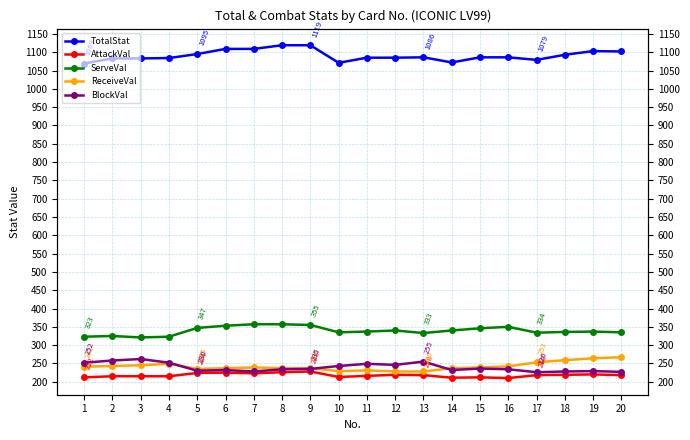

True or false: ServeVal has a value of 108 at 11.

False